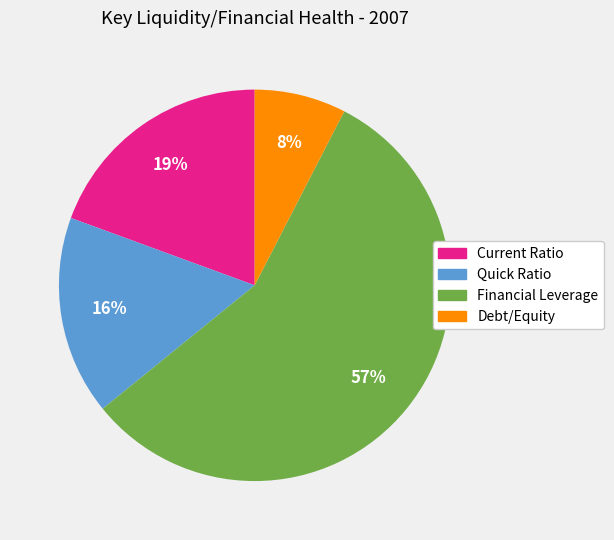

Which category has the smallest portion of the pie?

Debt/Equity